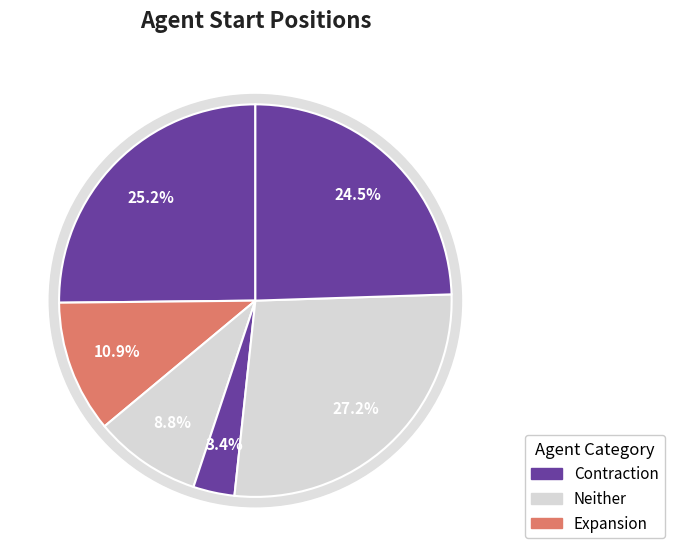

Is Agent 6 the majority of the pie?

No